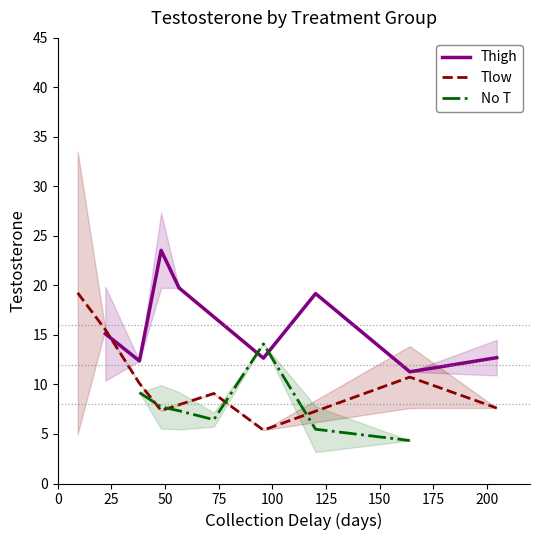

What is the difference between the Tlow values at 4 and 7?

2.0